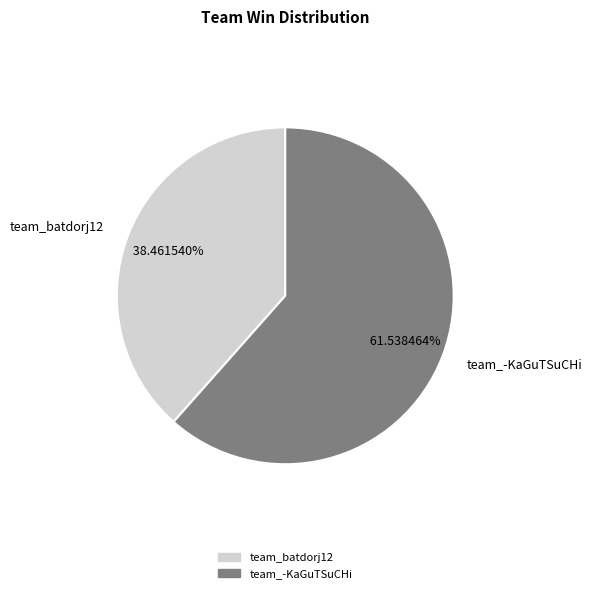

Is it true that team_batdorj12 is 38% of the pie?

True